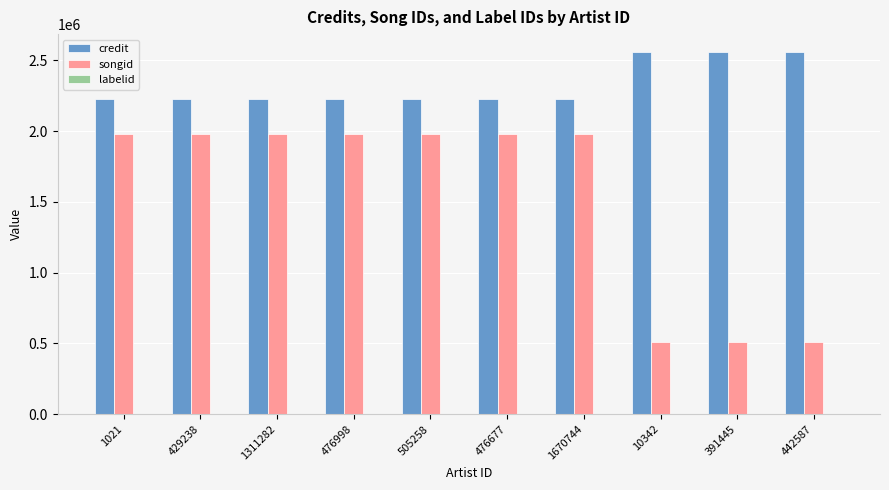

What is the sum of the songid values at 505258 and 1311282?

3958840